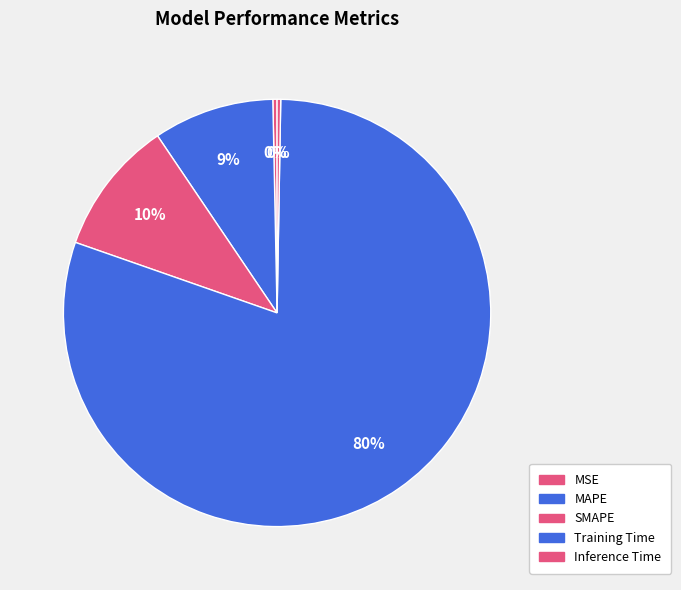

What is the change in value from MAPE to Inference Time?

-0.2